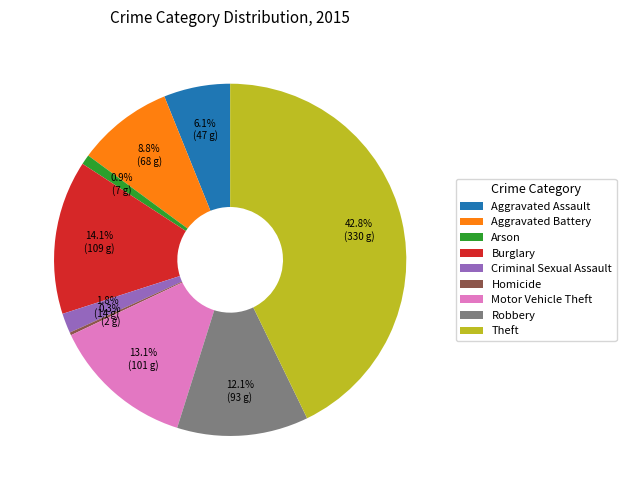

Which slice is the largest?

Theft